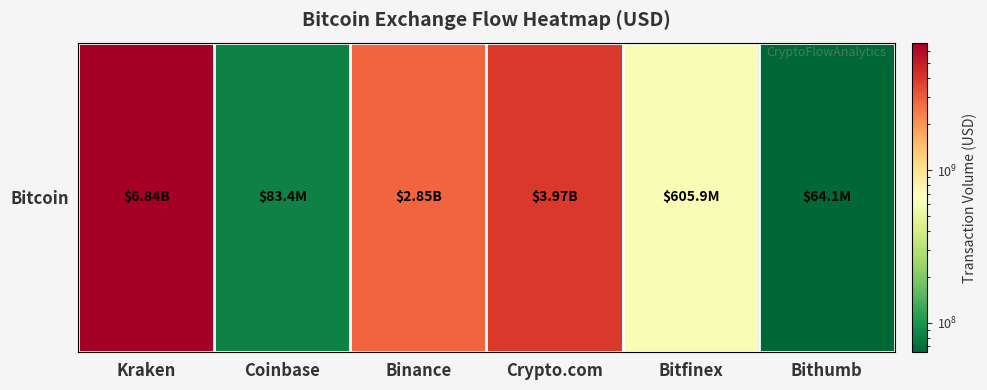

Where is the data nearest to the value 3452947051?

Crypto.com